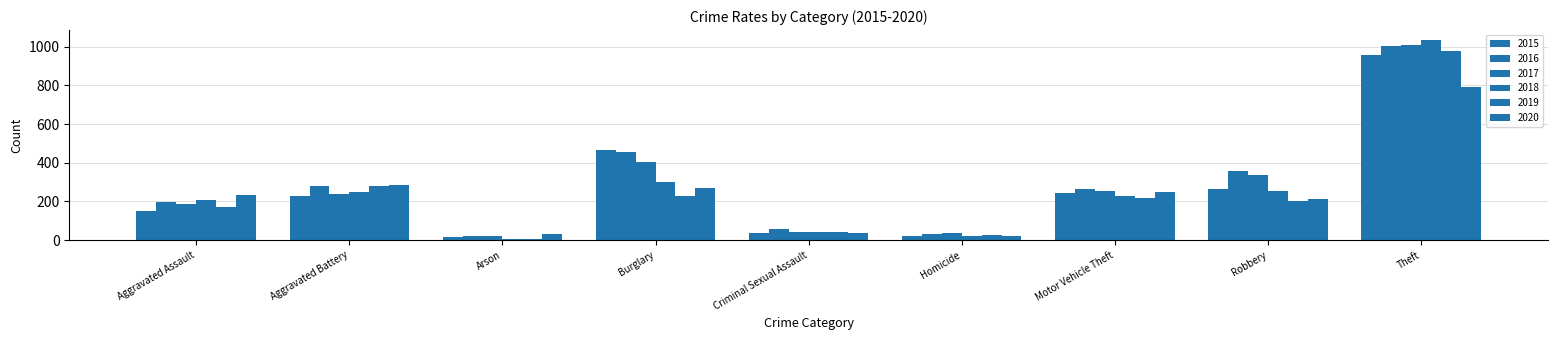

Does the chart contain stacked bars?

No